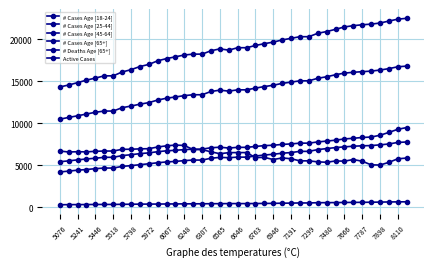

True or false: # Cases Age [25-44] and # Cases Age [18-24] cross at least once.

False